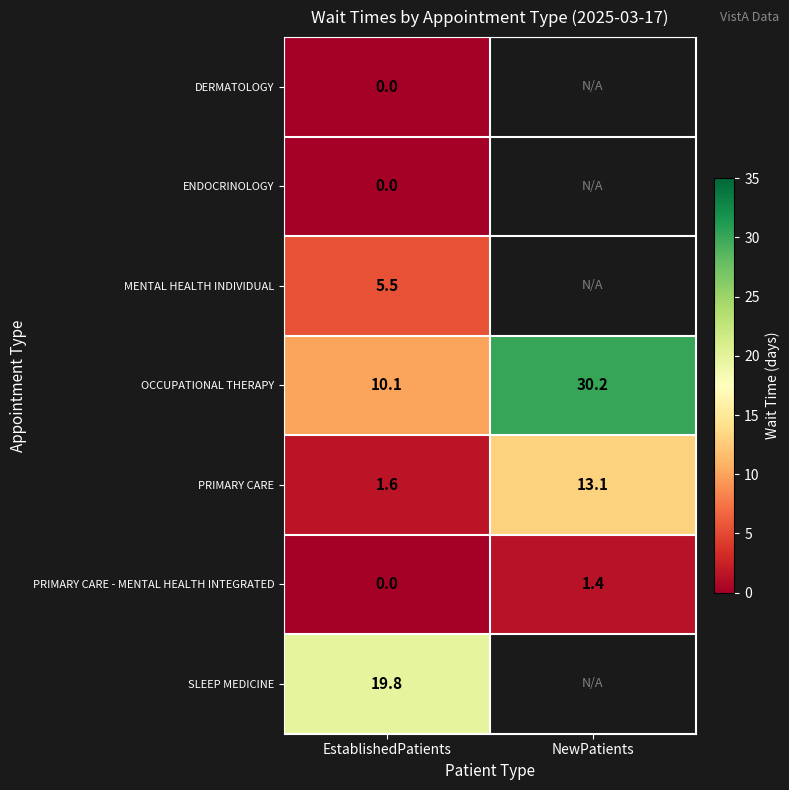

Which category has the lowest value across all series?

EstablishedPatients